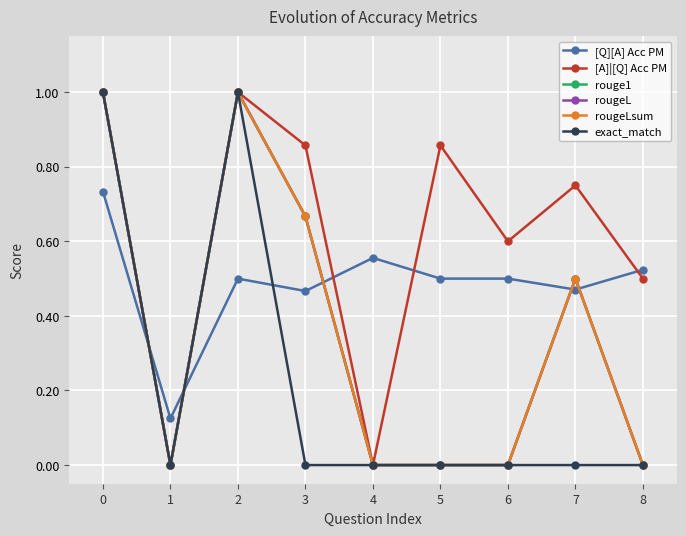

What is the highest value of the [A]|[Q] Acc PM series?

1.0